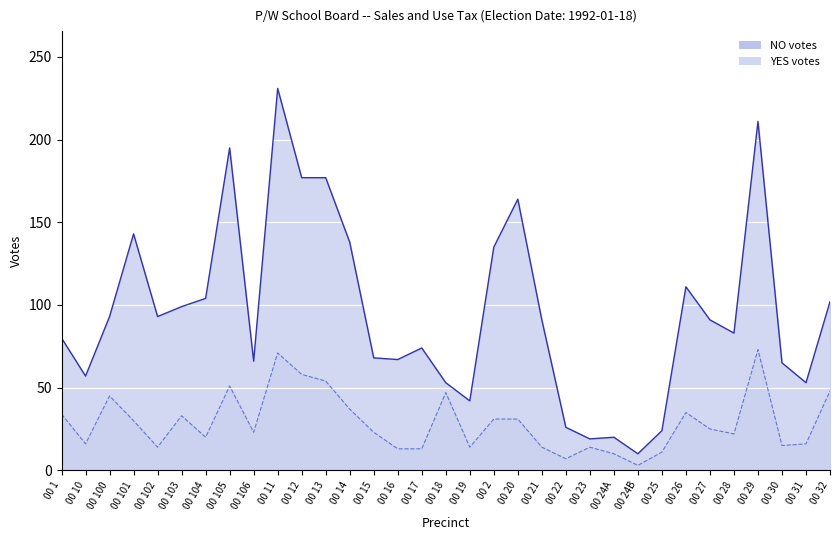

The value of YES at 00 22 is 10. True or false?

False